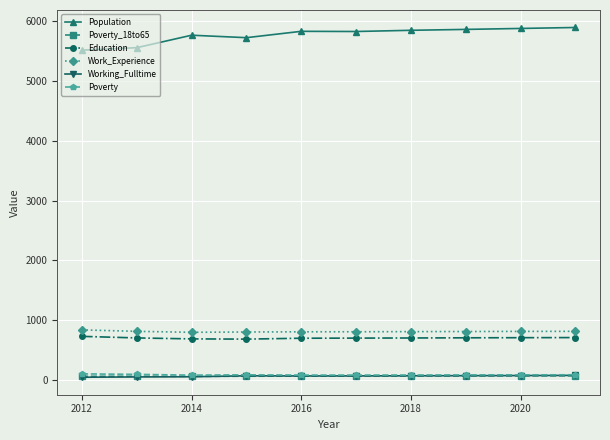

At how many categories does at least one series exceed 3373?

10